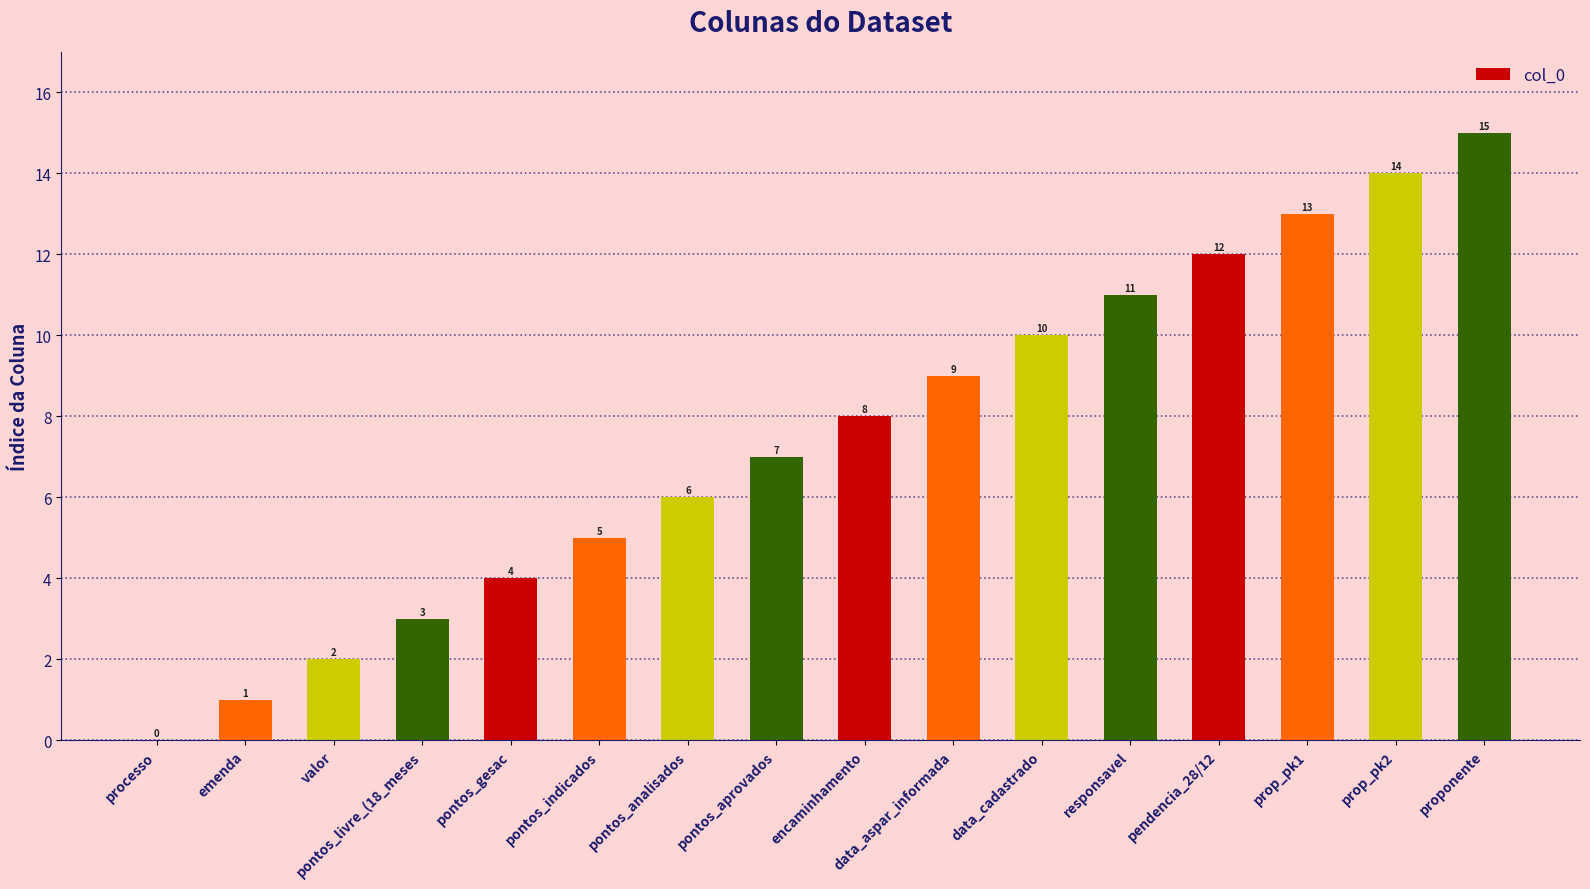

What is the sum of all values?

120